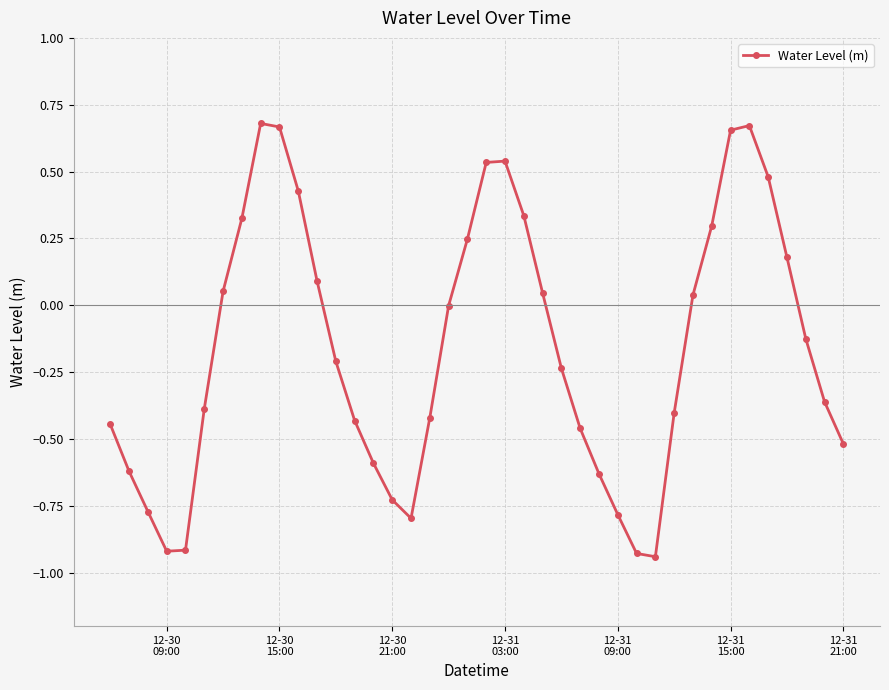

What is the sum of all values?

-6.4